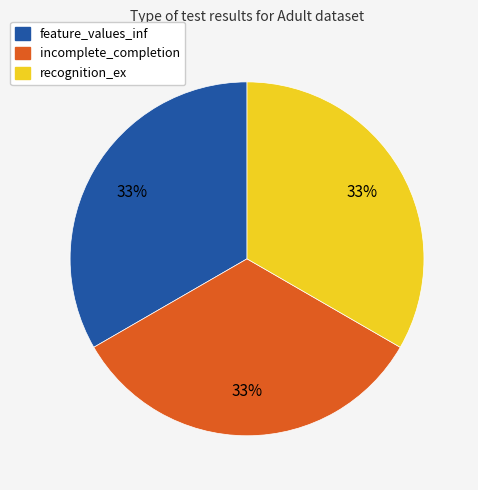

What percentage is the incomplete_completion slice, to the nearest percent?

33%